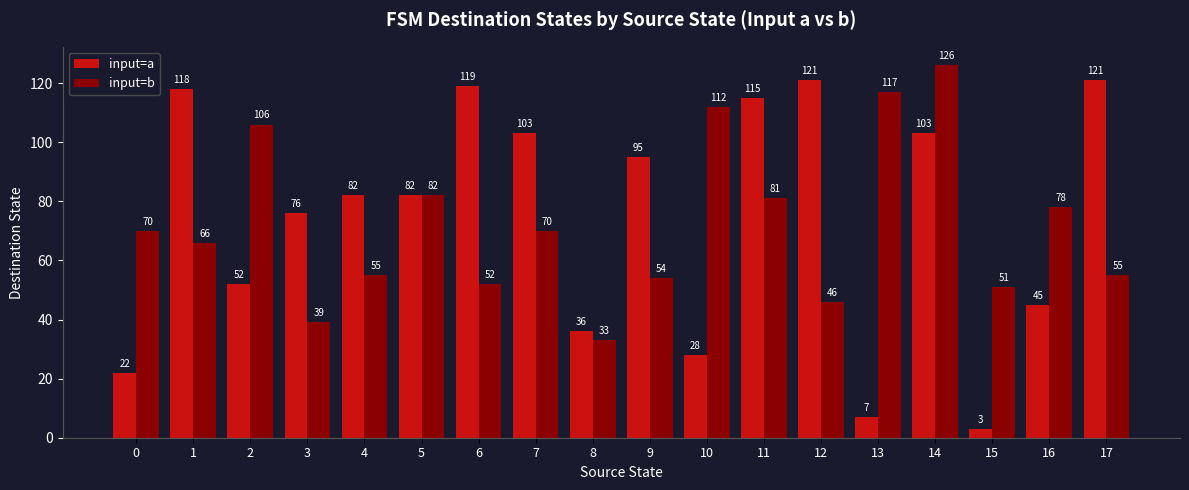

What is the sum of all input=b values?

1293